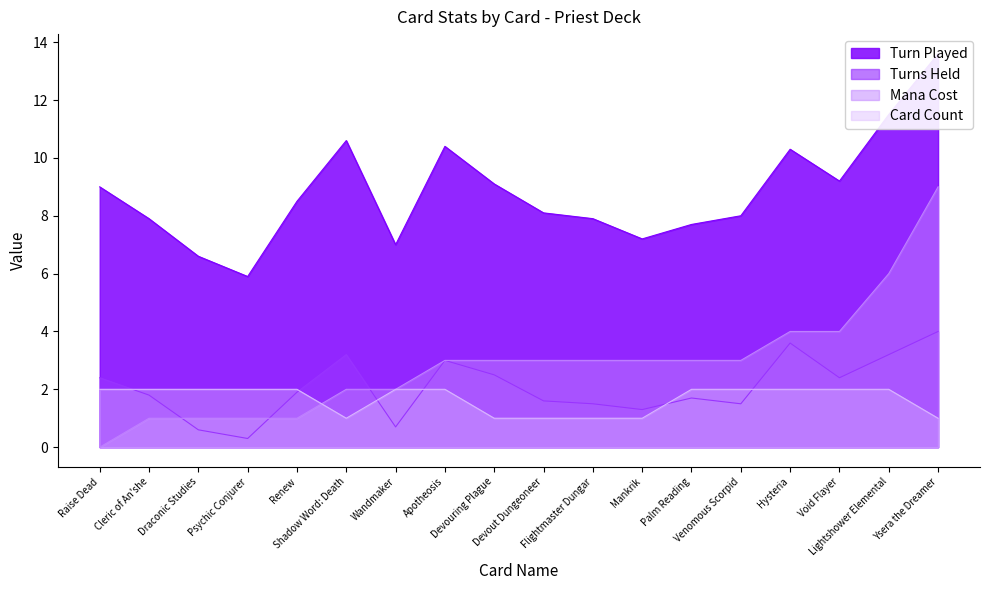

What is the total value across all series at Cleric of An'she?

12.7